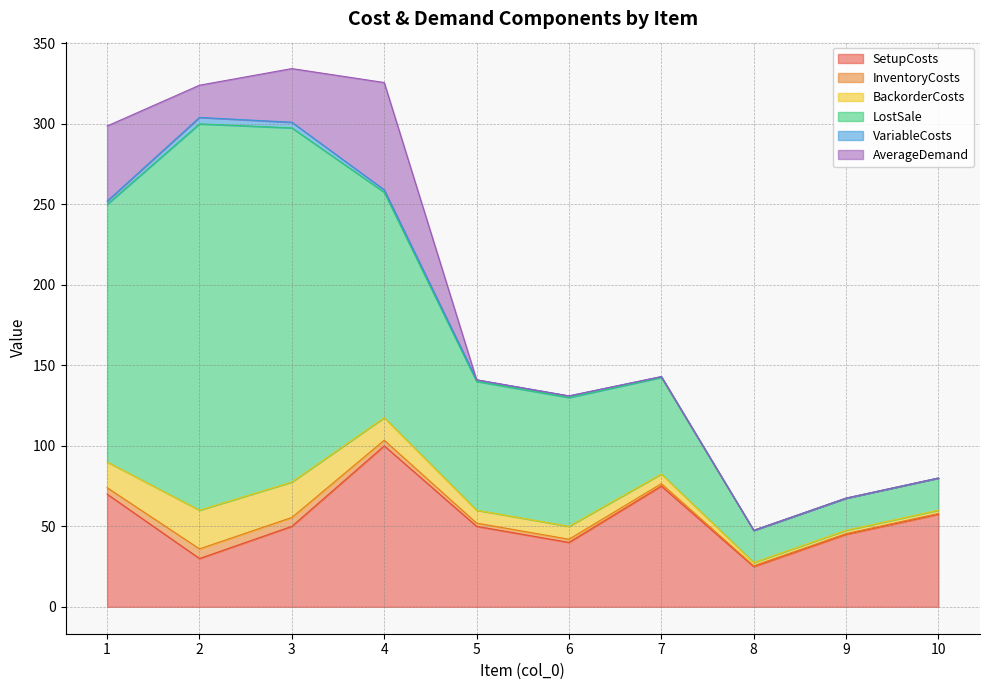

Which series changed the most between 7 and 9?

LostSale